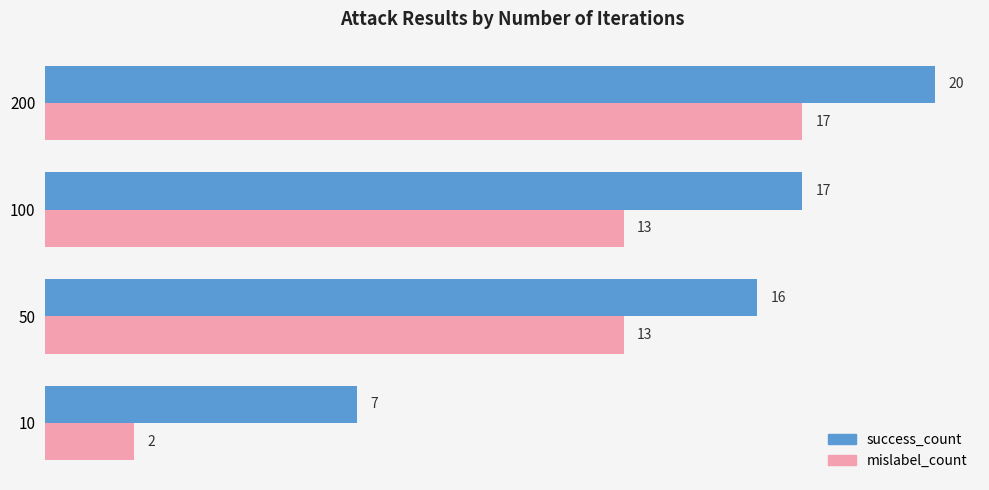

How many mislabel_count values are between 13 and 17?

3